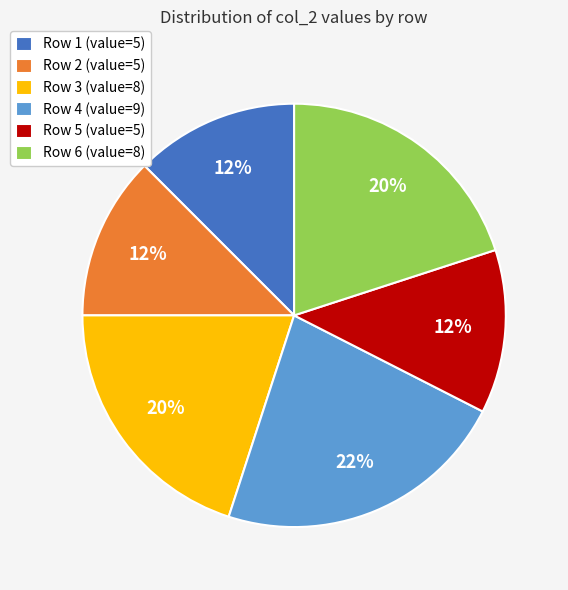

Which has a higher value, Row 3 (value=8) or Row 5 (value=5)?

Row 3 (value=8)